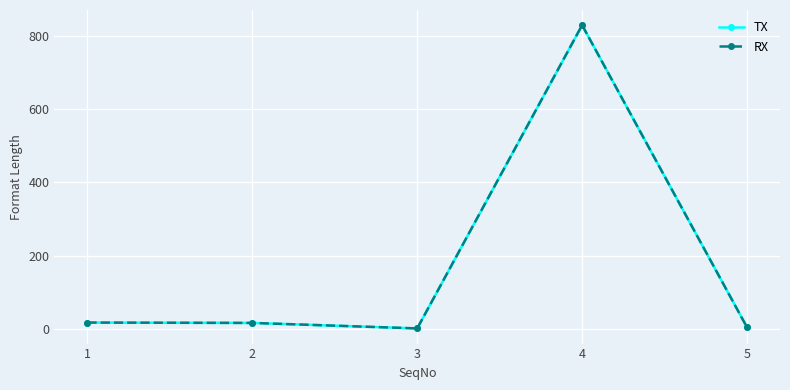

What is the sum of the RX values at 1 and 5?

21